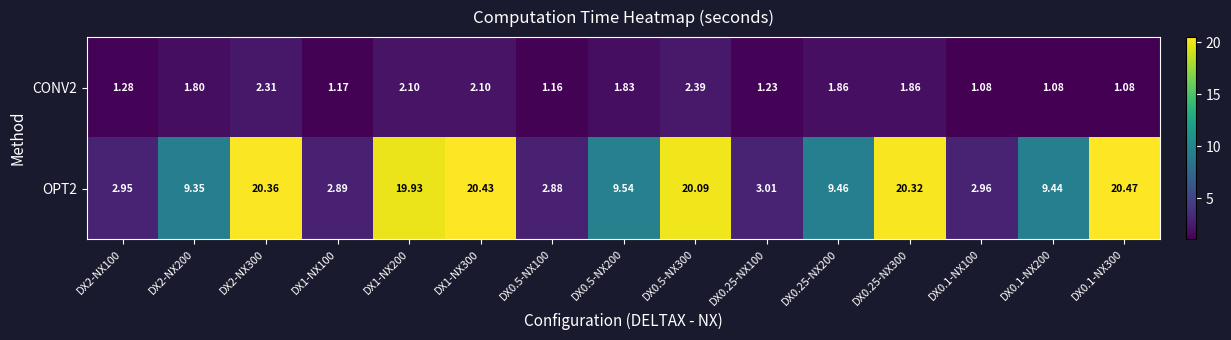

Is the value of CONV2 at DX0.1-NX200 greater than the value of OPT2 at DX0.5-NX200?

No